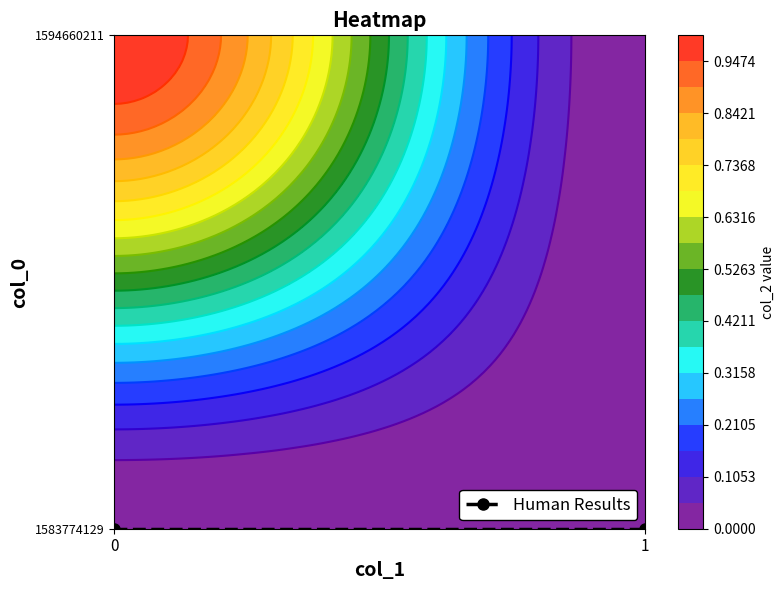

List the series in order of their overall mean, lowest first.

1583774129, 1594660211